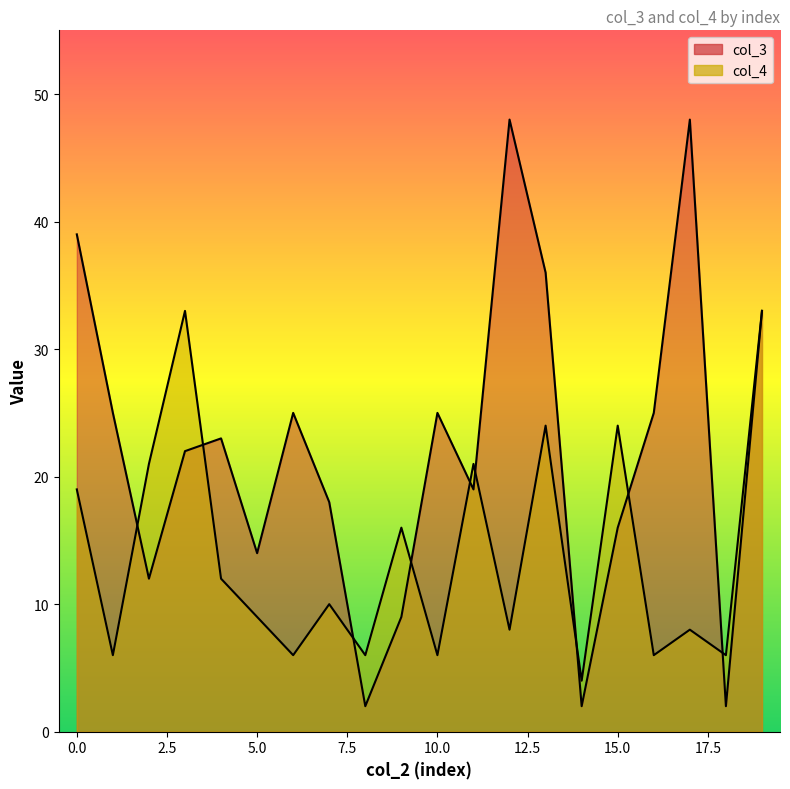

List the labels in order of col_3 value, smallest first.

8, 14, 18, 9, 2, 5, 15, 7, 11, 3, 4, 1, 6, 10, 16, 19, 13, 0, 12, 17